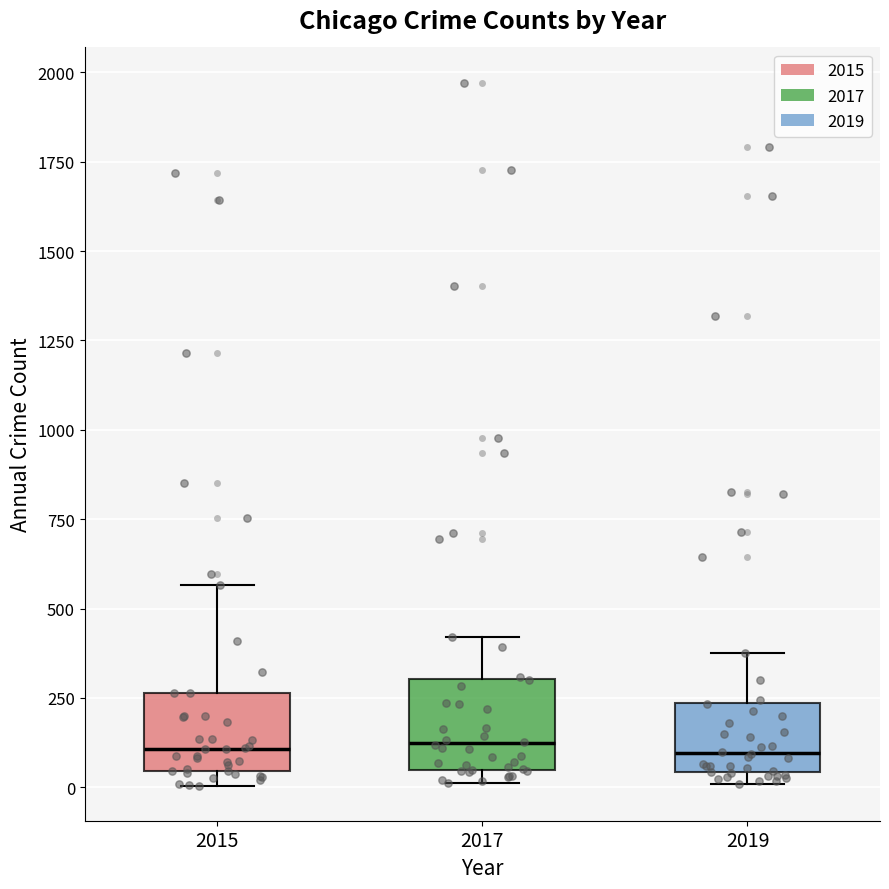

Reading left to right, read every box against the y-axis: the position of its median line, the range the box covers, and the ends of its whiskers. The values are not printed on the chart, so give them approximately, as read against the axis.

2015: median 100, box 50 to 250, whiskers 0 to 550
2017: median 100, box 50 to 300, whiskers 0 to 400
2019: median 100, box 50 to 250, whiskers 0 to 400